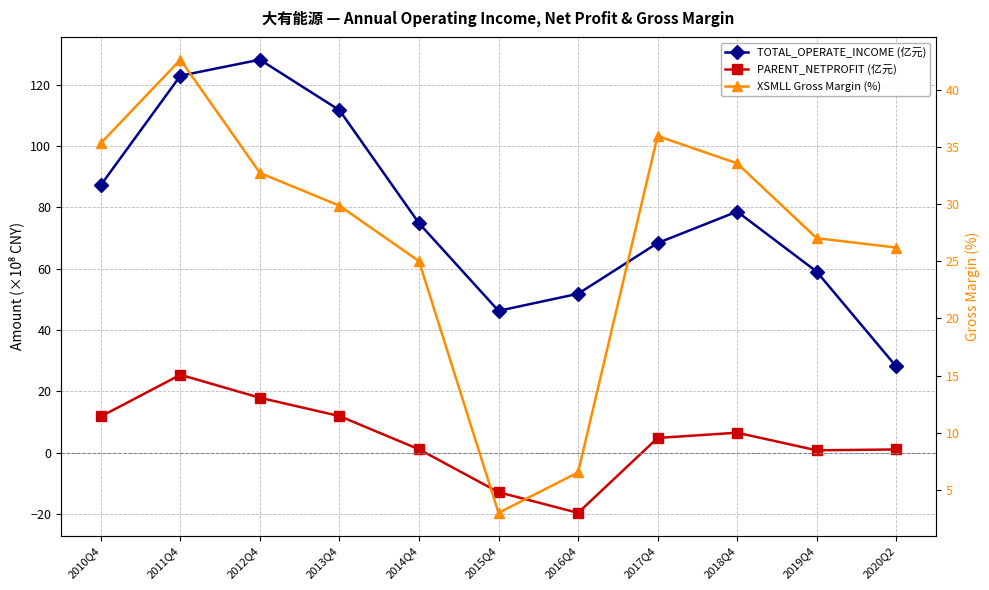

Reading left to right, what are all the values shown in this chart?

TOTAL_OPERATE_INCOME (亿元): 2010Q4=87.2	2011Q4=122.9	2012Q4=128.1	2013Q4=111.7	2014Q4=74.8	2015Q4=46.2	2016Q4=51.8	2017Q4=68.3	2018Q4=78.6	2019Q4=59.0	2020Q2=28.1
PARENT_NETPROFIT (亿元): 2010Q4=11.8	2011Q4=25.4	2012Q4=17.9	2013Q4=11.9	2014Q4=1.1	2015Q4=-12.9	2016Q4=-19.6	2017Q4=4.8	2018Q4=6.5	2019Q4=0.8	2020Q2=1.1
XSMLL Gross Margin (%): 2010Q4=35.3	2011Q4=42.7	2012Q4=32.7	2013Q4=29.9	2014Q4=25.0	2015Q4=3.0	2016Q4=6.5	2017Q4=36.0	2018Q4=33.6	2019Q4=27.0	2020Q2=26.2